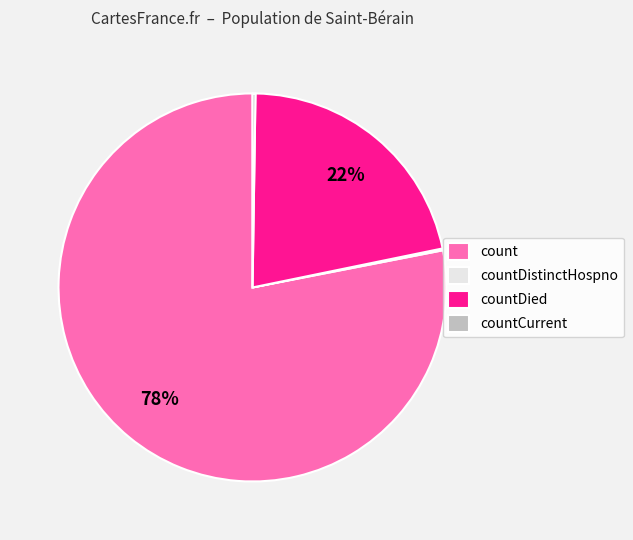

Is it true that count is 78% of the pie?

True